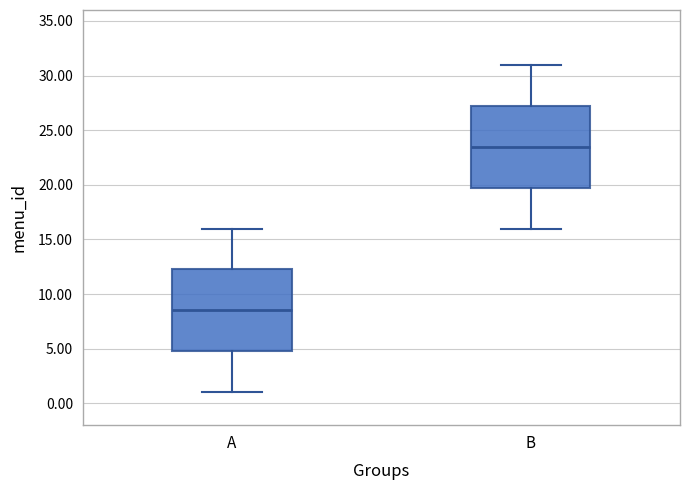

Reading left to right, transcribe this box plot: for each box, give where its median line is, the range the box spans, and where its two whiskers end, as read against the y-axis. The values are not printed on the chart, so give them approximately, as read against the axis.

A: median 8.5, box 5.0 to 12.5, whiskers 1.0 to 16.0
B: median 23.5, box 20.0 to 27.5, whiskers 16.0 to 31.0